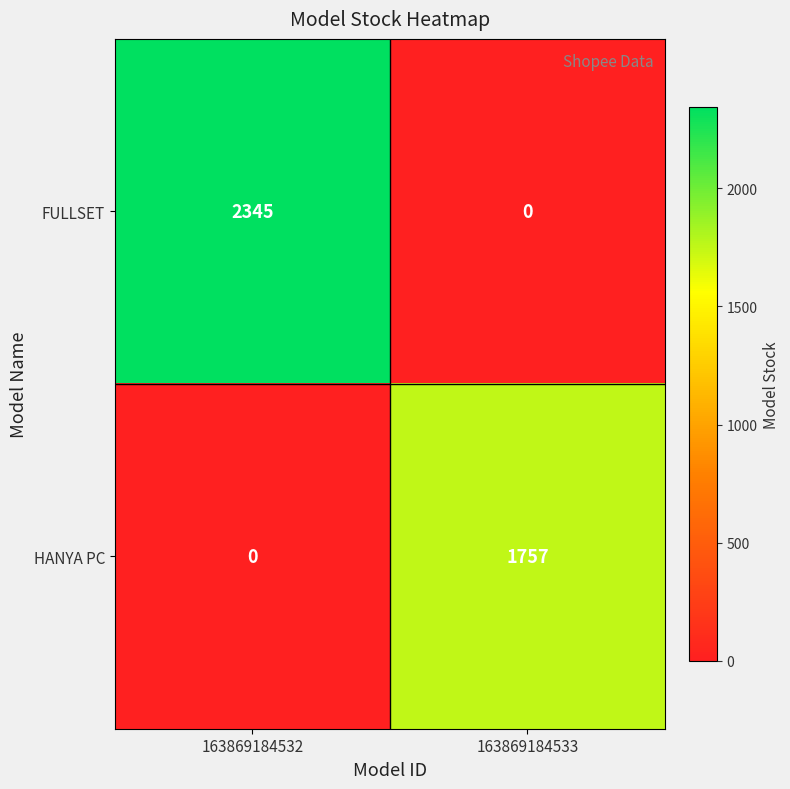

What is the sum of all FULLSET values?

2345